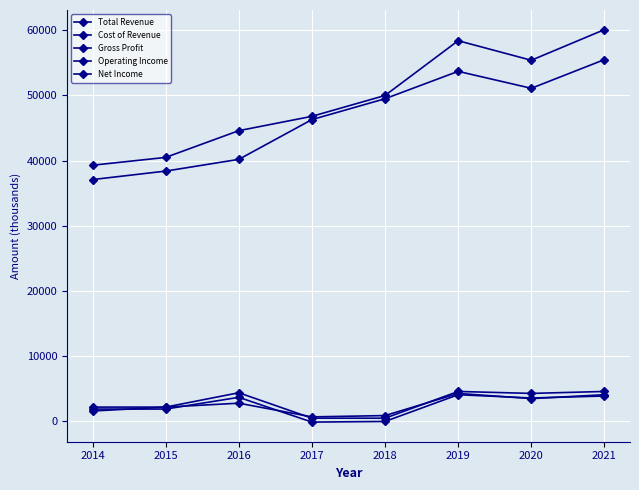

Which has a higher value, 2017 or 2020?

2020